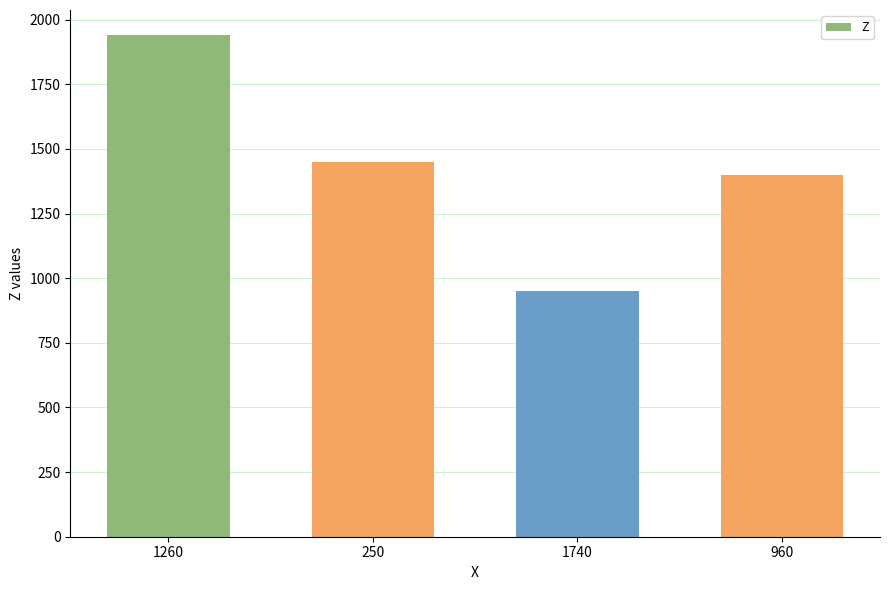

What is the average value?

1435